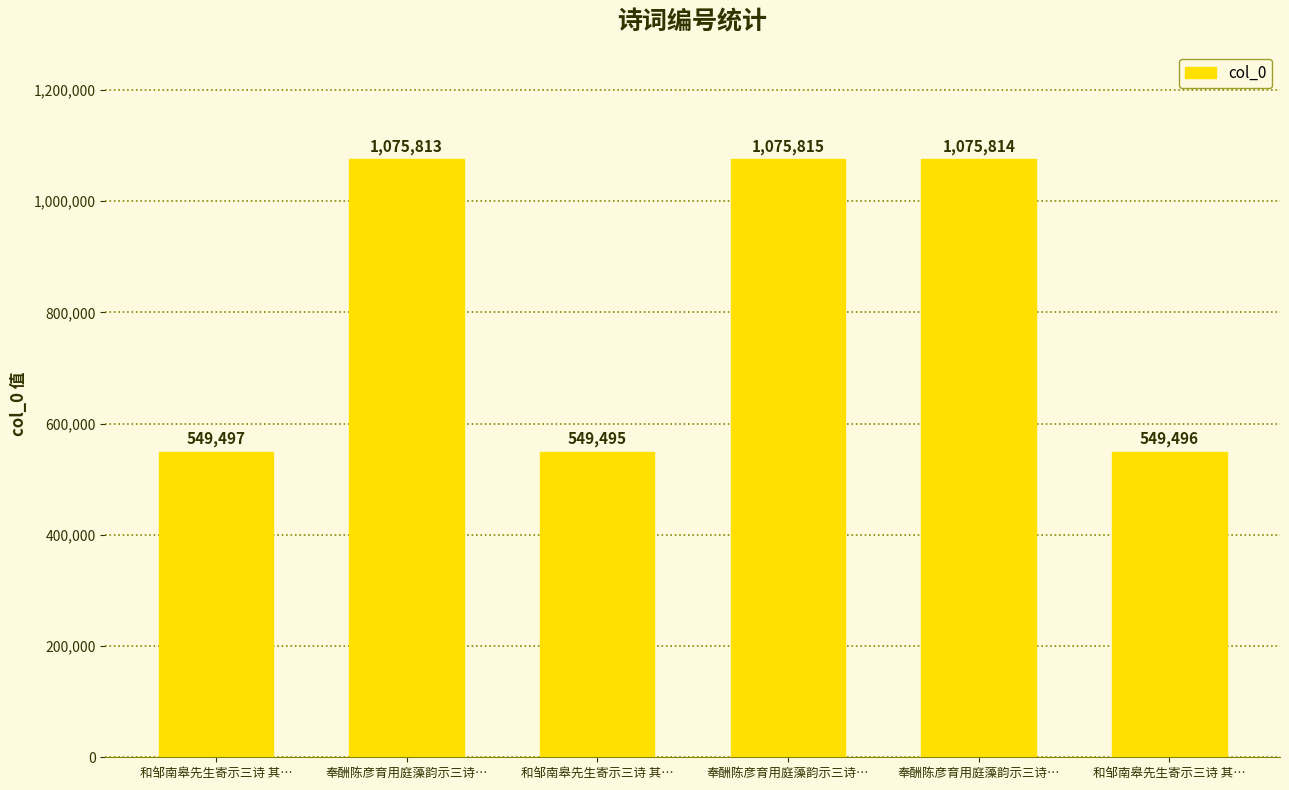

What is the change in value from 奉酬陈彦育用庭藻韵示三诗… to 和邹南皋先生寄示三诗 其…?

-526319